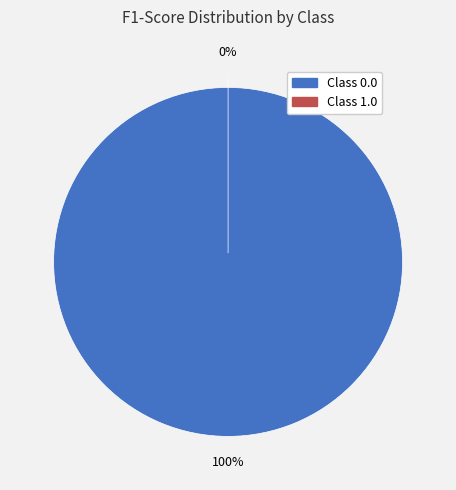

Is there any slice that represents more than half of the pie?

Yes